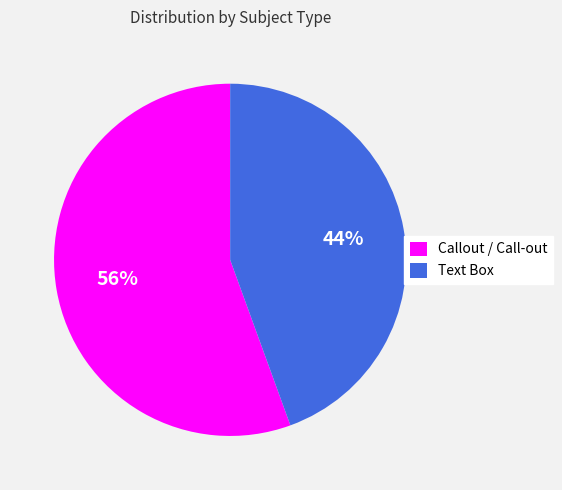

Is there any slice that represents more than half of the pie?

Yes